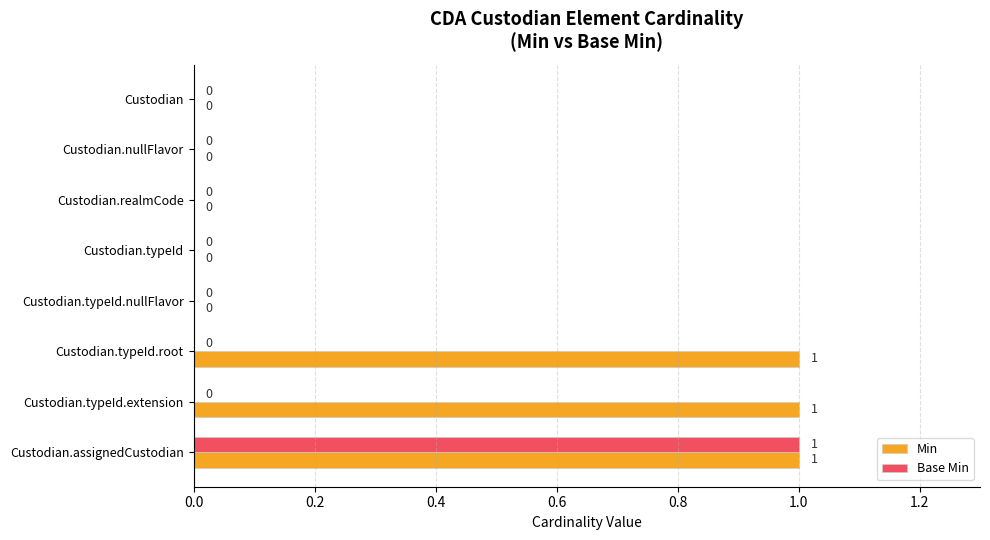

Count the Min values in the range 0 to 1.

8